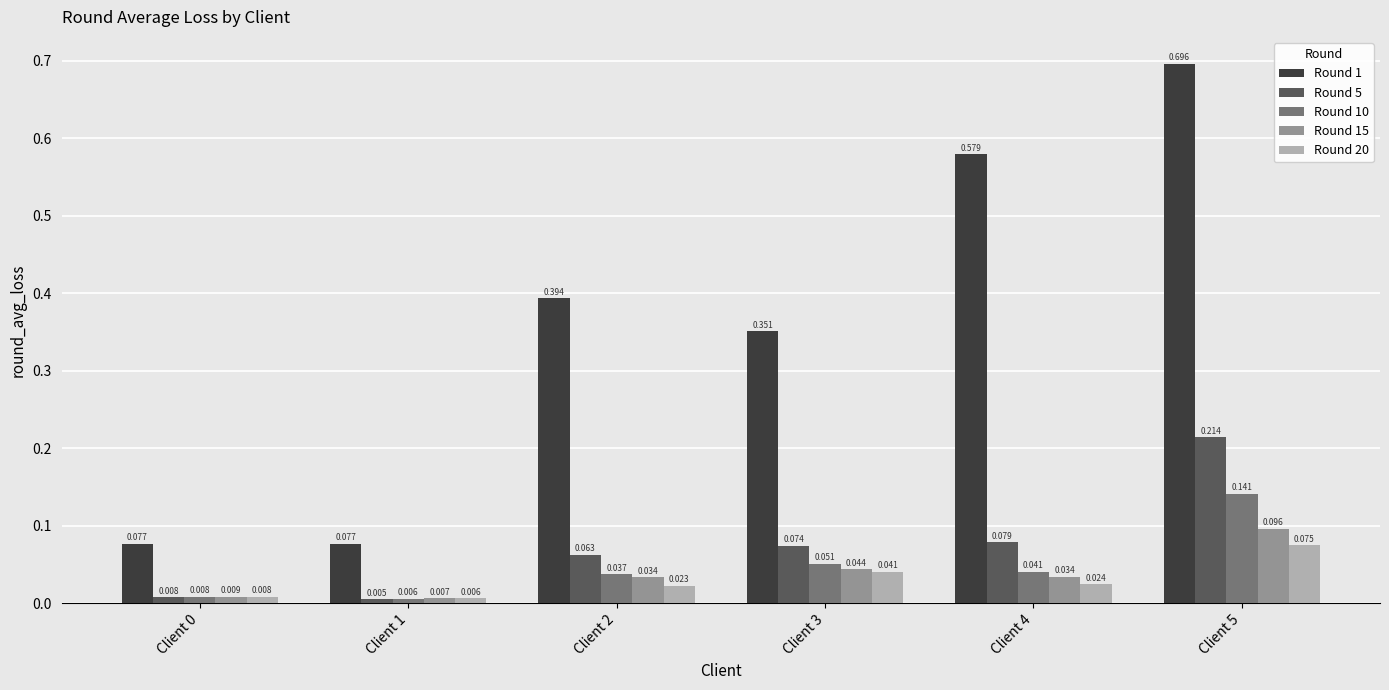

The Round 15 series shows 0.1 at Client 4. True or false?

False